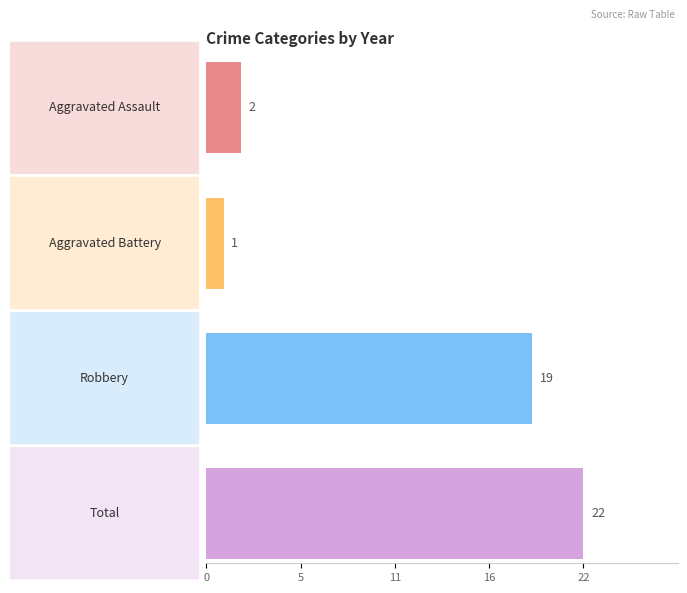

True or false: Aggravated Battery has a value of 2 at 2016.

False